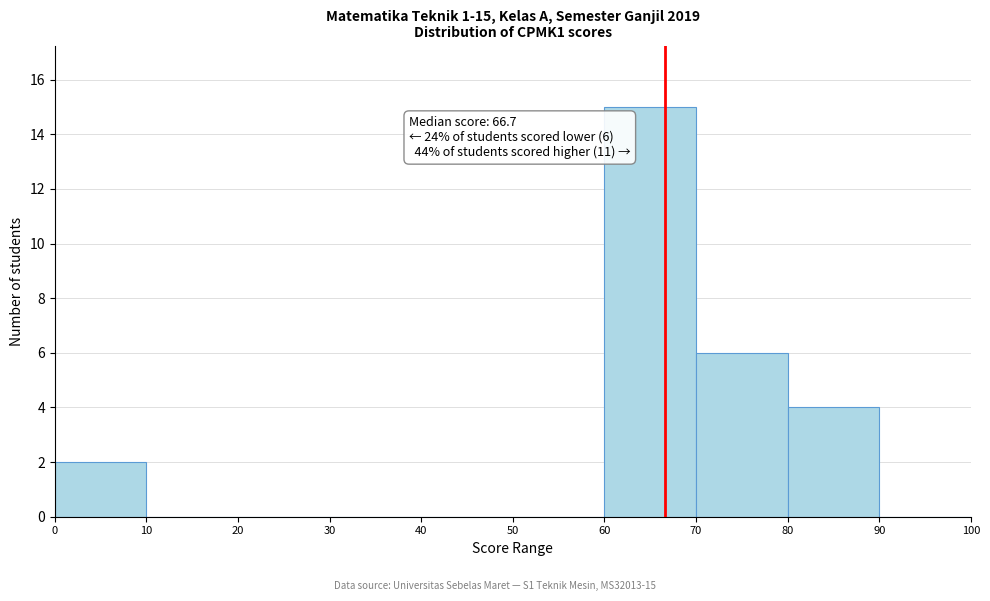

Over which range of the x-axis is the bar tallest?

60 to 70